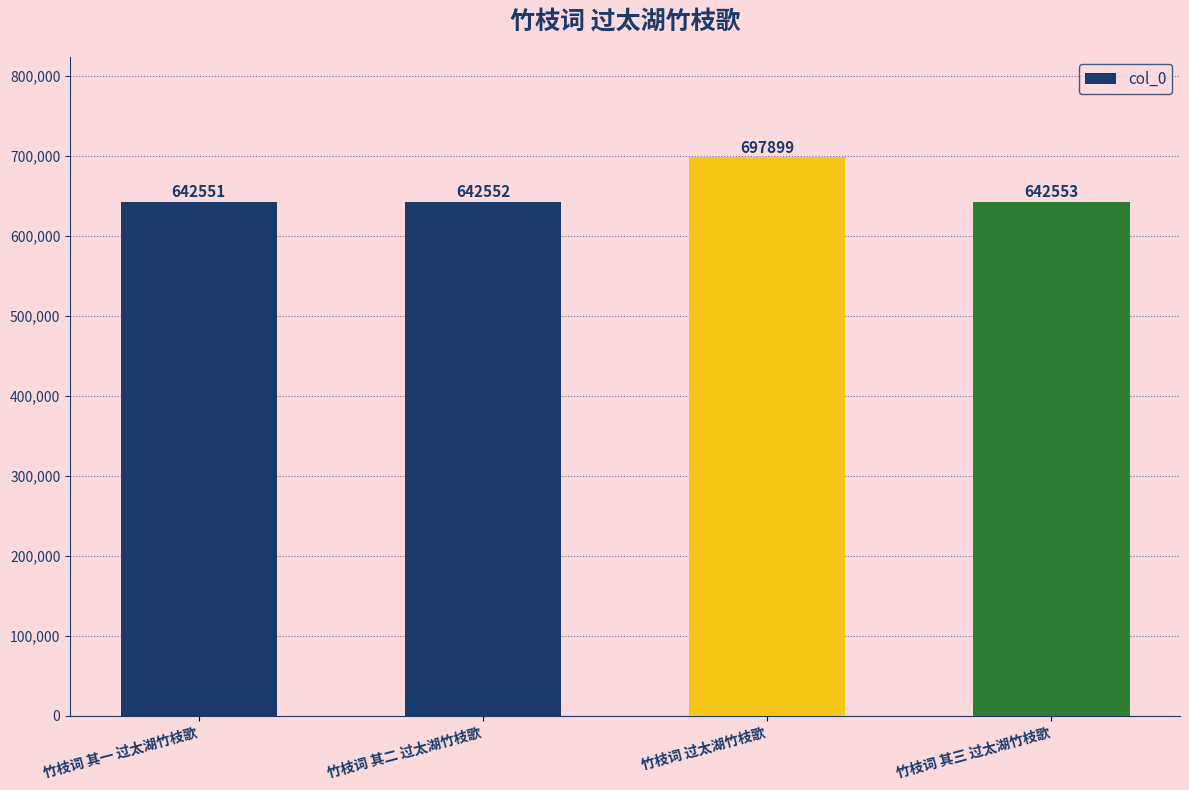

What is the difference between the values at 竹枝词 其二 过太湖竹枝歌 and 竹枝词 过太湖竹枝歌?

55347